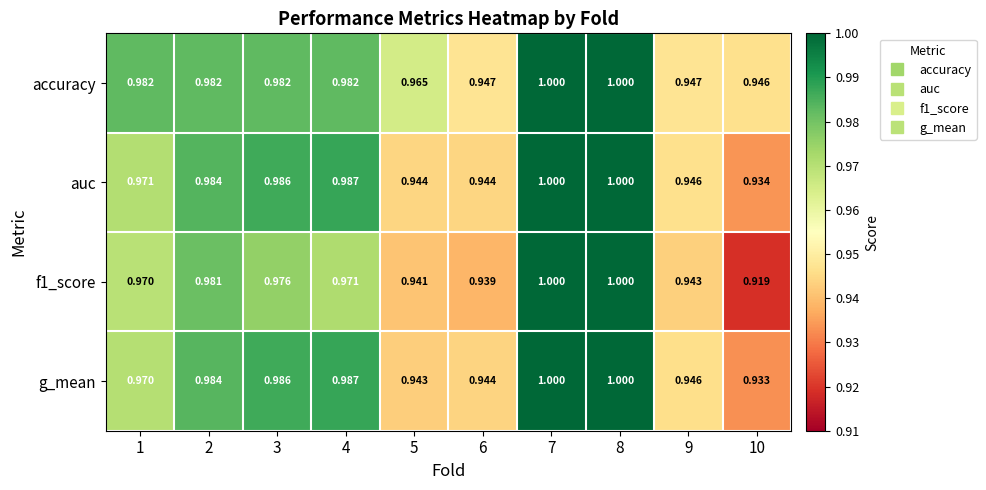

Is the value of auc at 3 greater than the value of accuracy at 6?

Yes